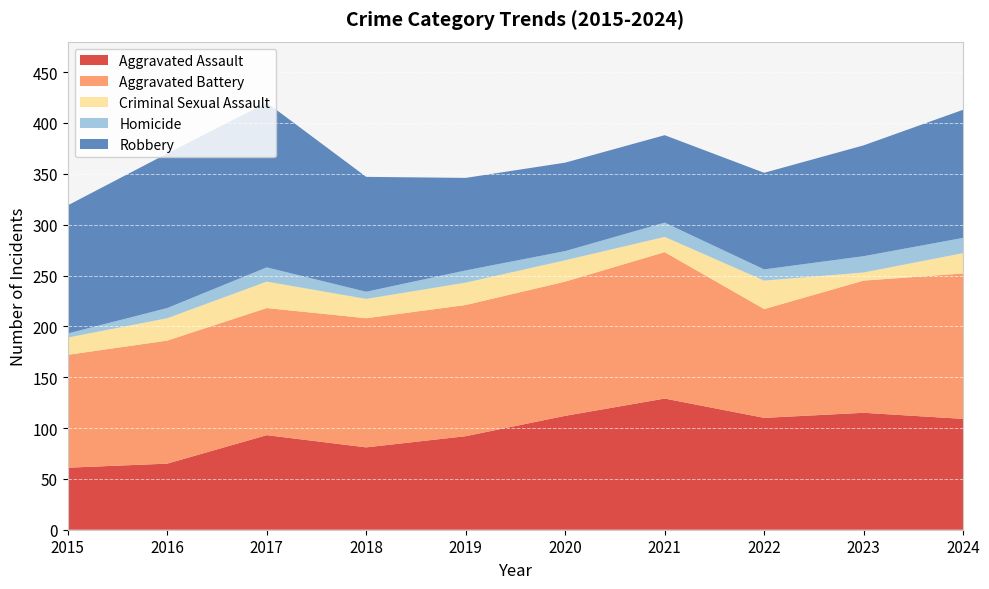

What is the maximum value for Homicide?

16